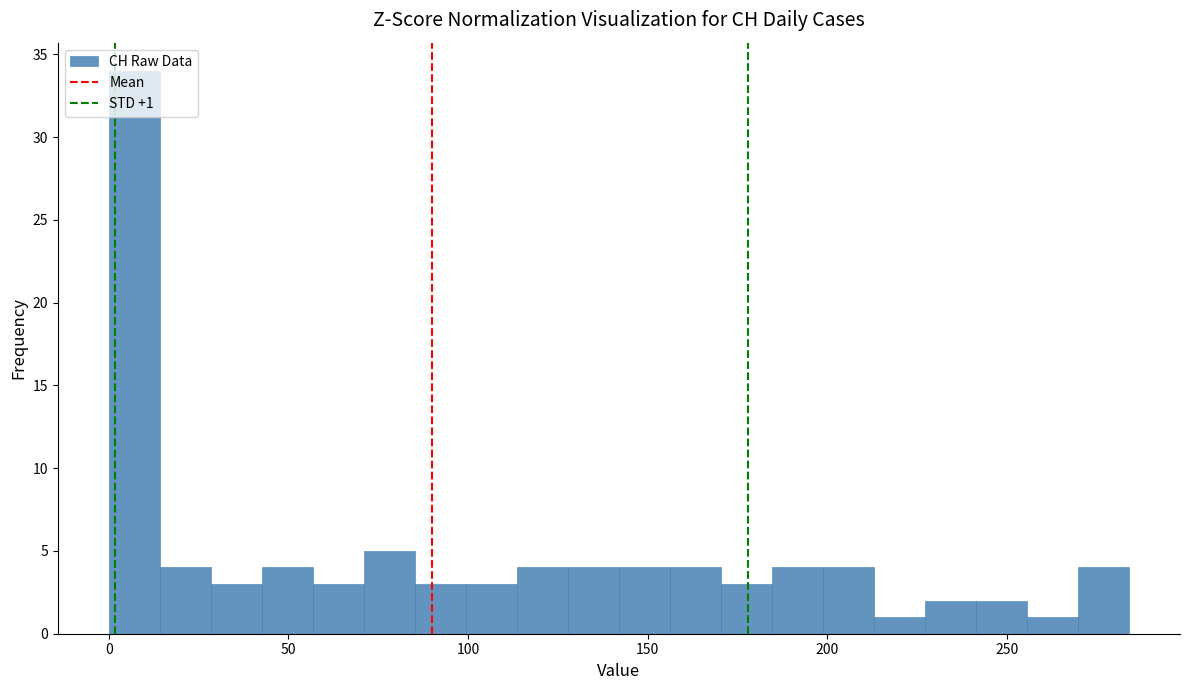

Read against the x-axis, roughly where is the centre of the tallest bar?

5